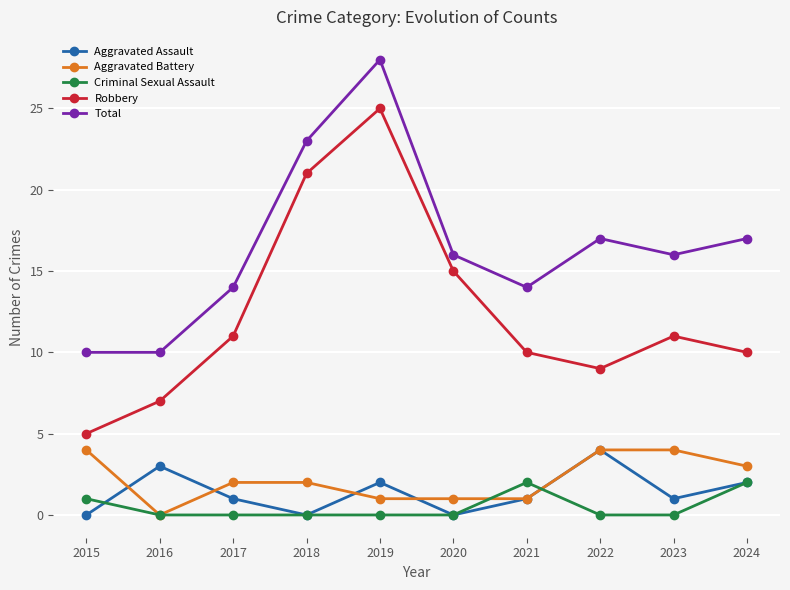

At which label does Aggravated Assault reach its peak?

2022